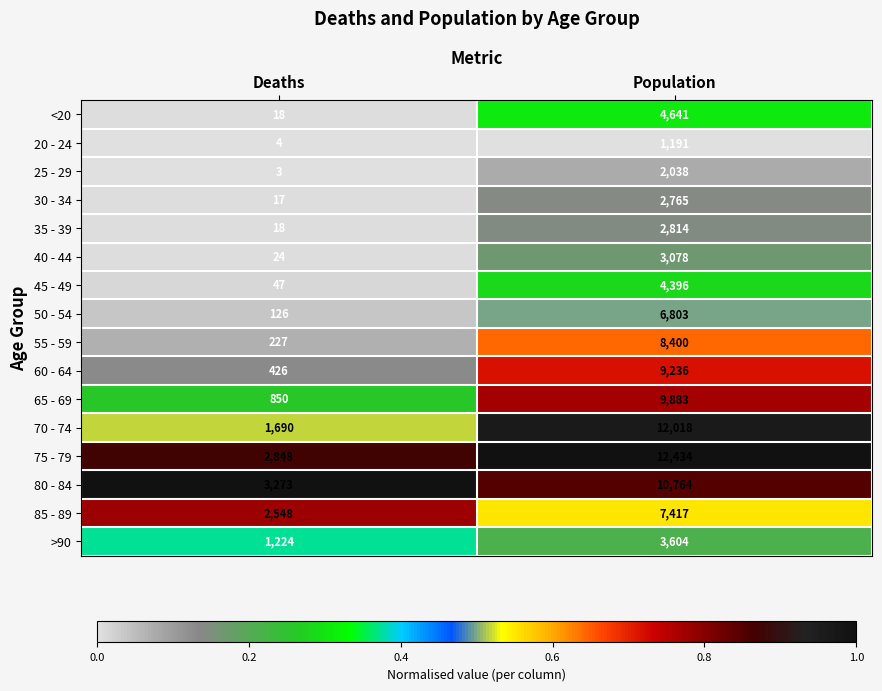

Which category has the highest value in the 65 - 69 series?

Population